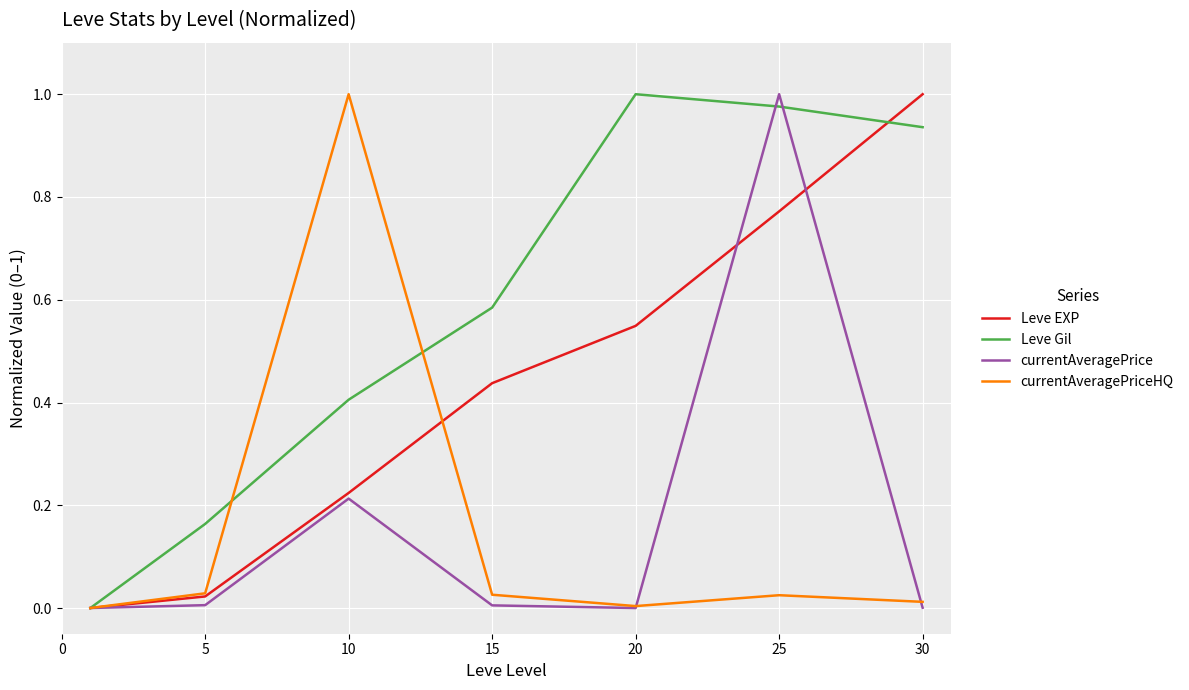

What are all the series names shown in the legend?

Leve EXP, Leve Gil, currentAveragePrice, currentAveragePriceHQ